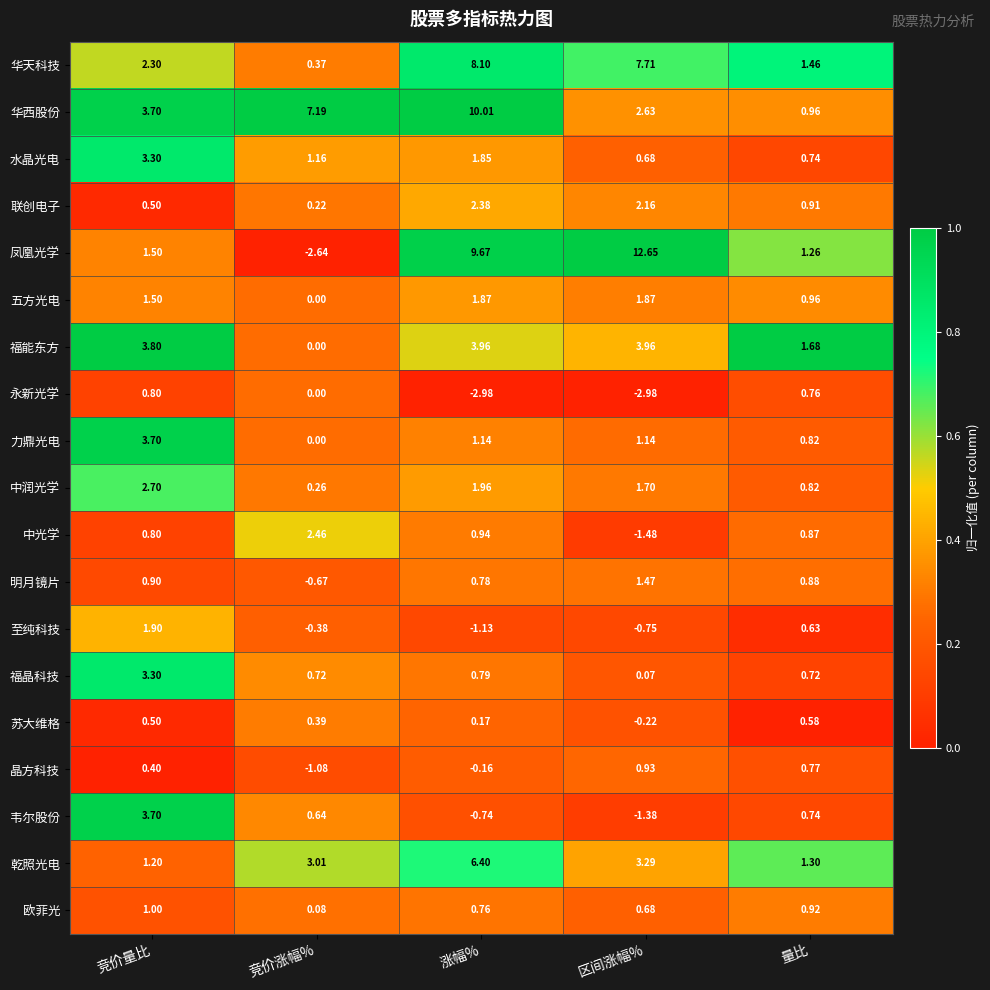

Which series has the widest spread of values?

凤凰光学